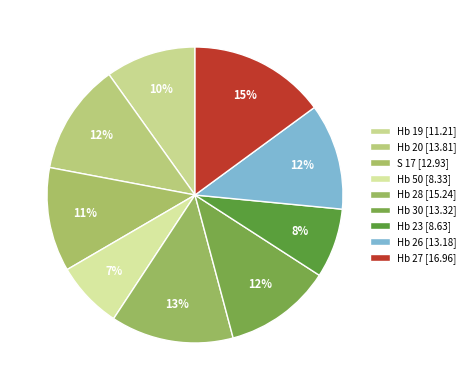

Count the number of slices in the pie.

9